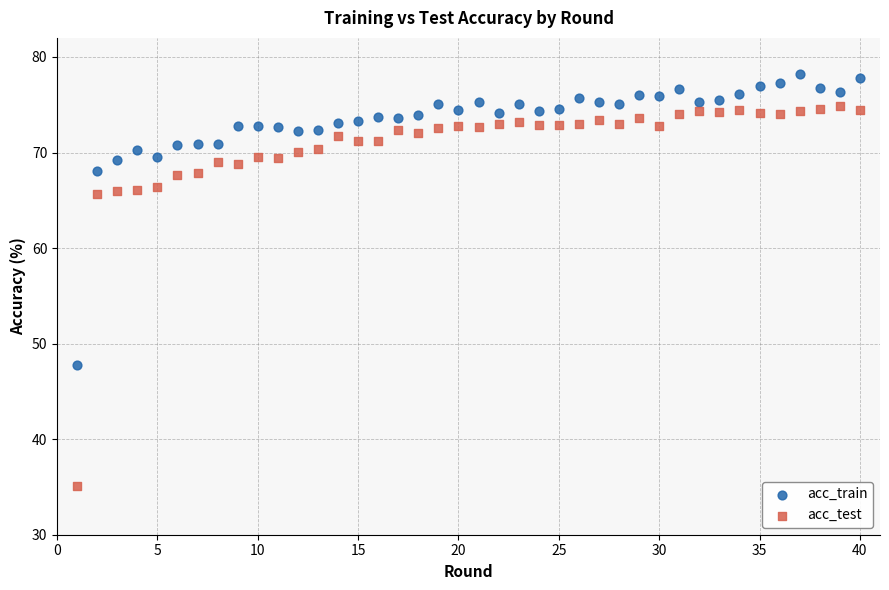

Across all data points, what is the range of X values (max minus min)?

39.0